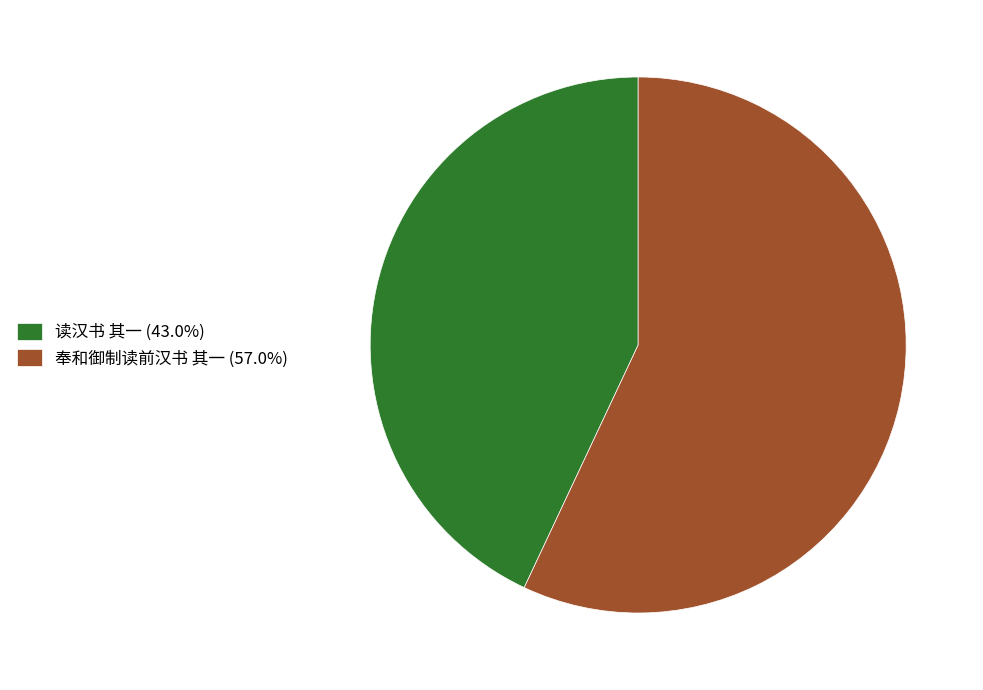

Combined, do 奉和御制读前汉书 其一 and 读汉书 其一 account for over 50%?

Yes